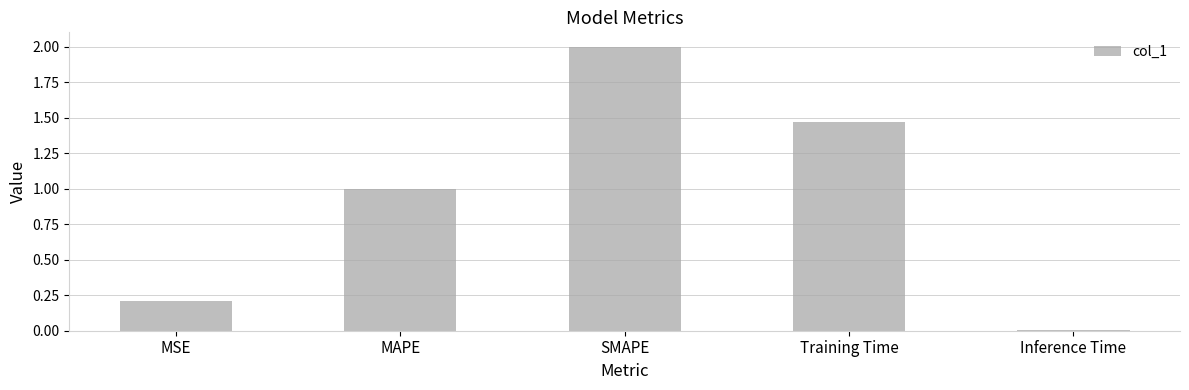

The value at MSE is 0.3. True or false?

False